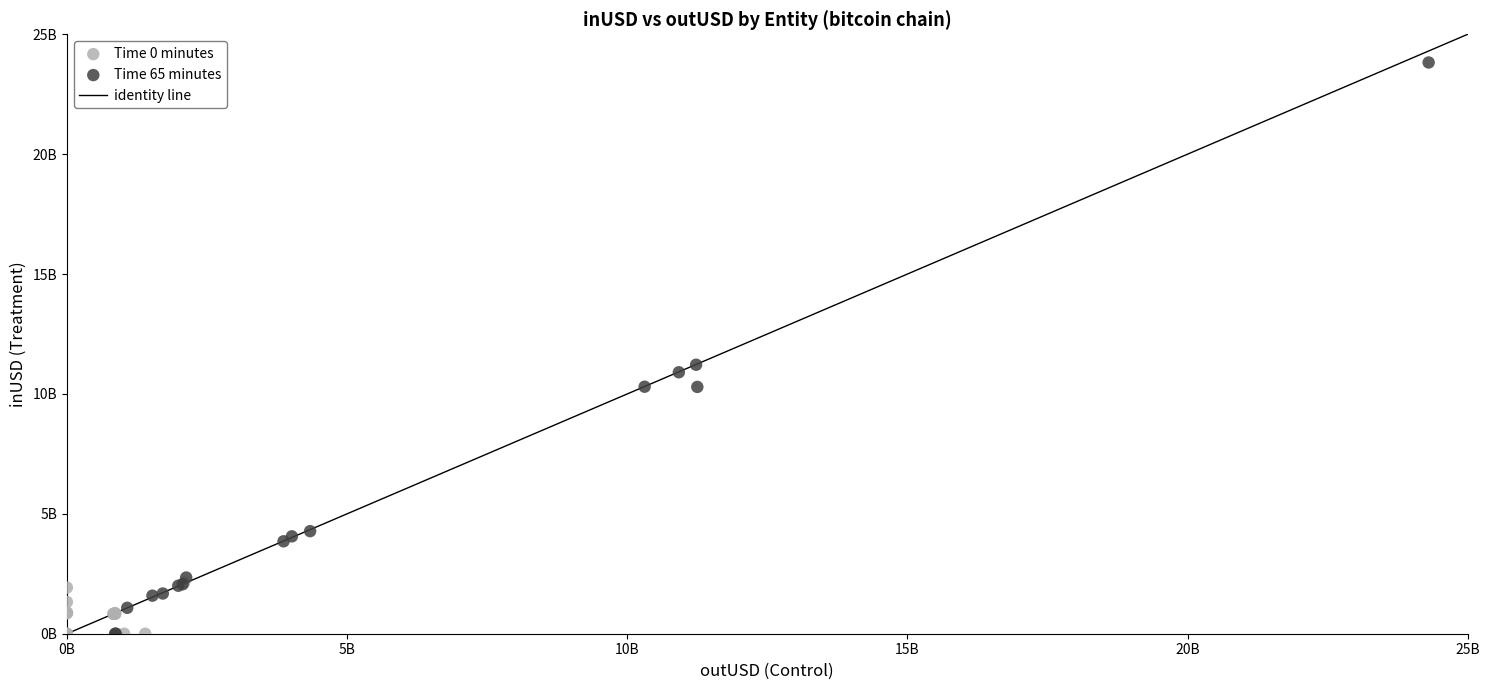

Which series reaches the maximum Y coordinate?

Time 65 minutes